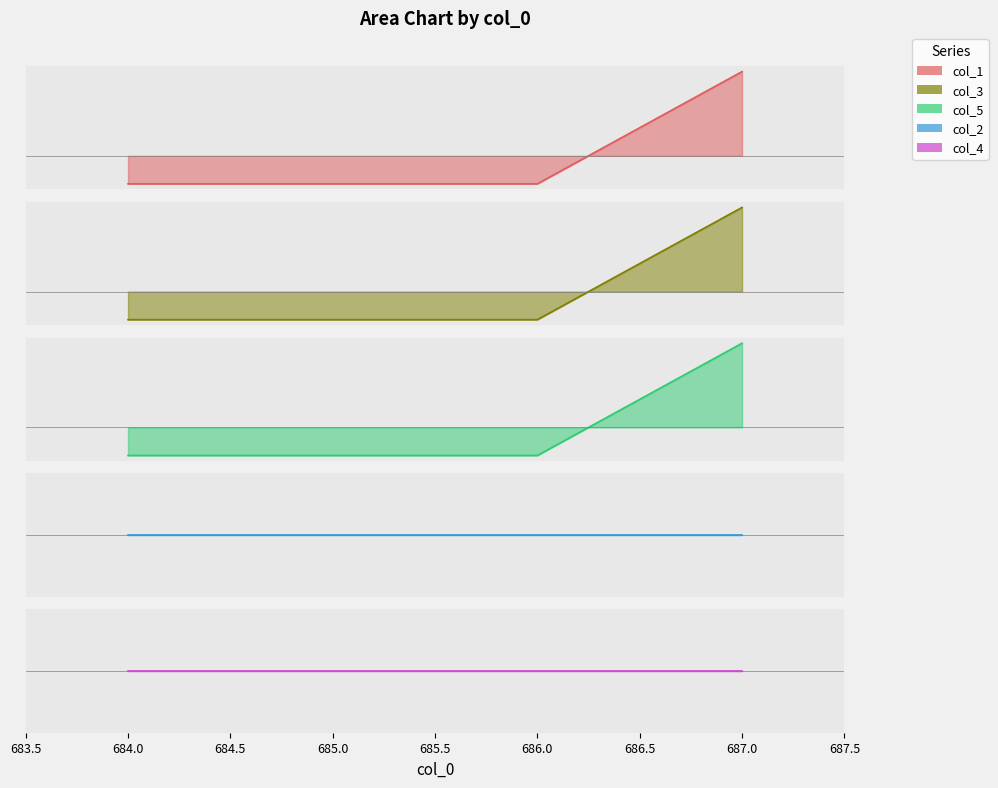

Is it true that col_3 equals -0.1 at 685.0?

False